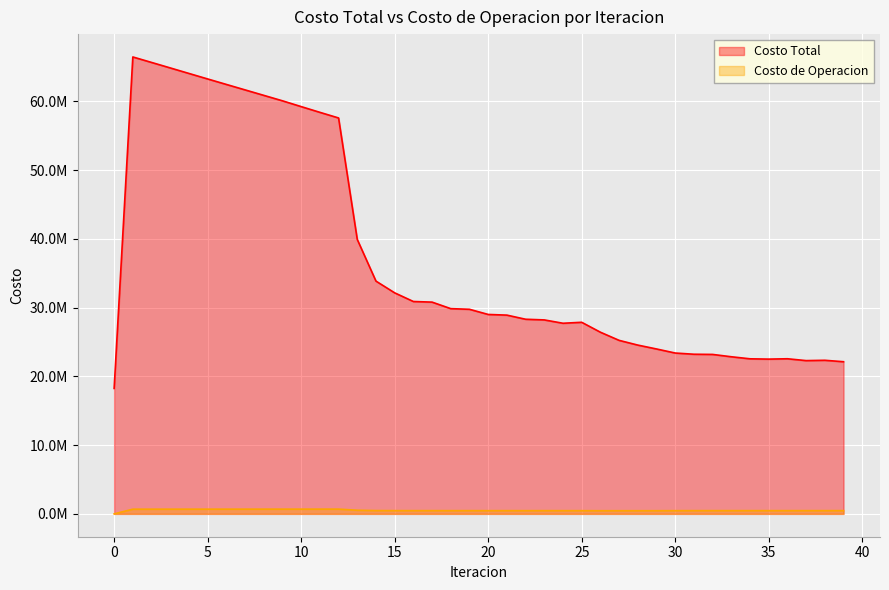

The value of Costo de Operacion at 34 is 471861.2. True or false?

True